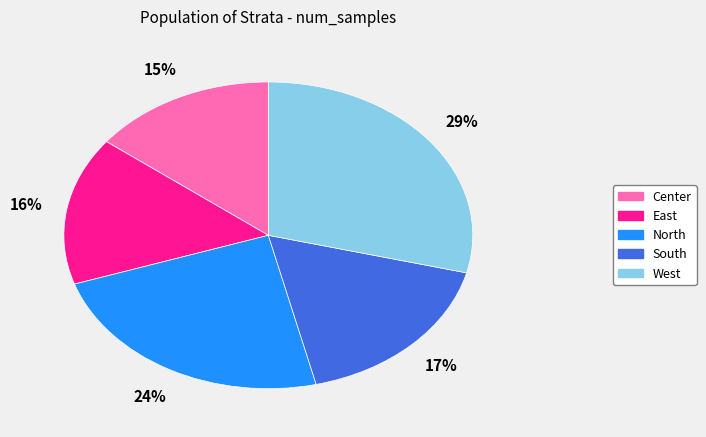

Combined, do East and West account for over 50%?

No